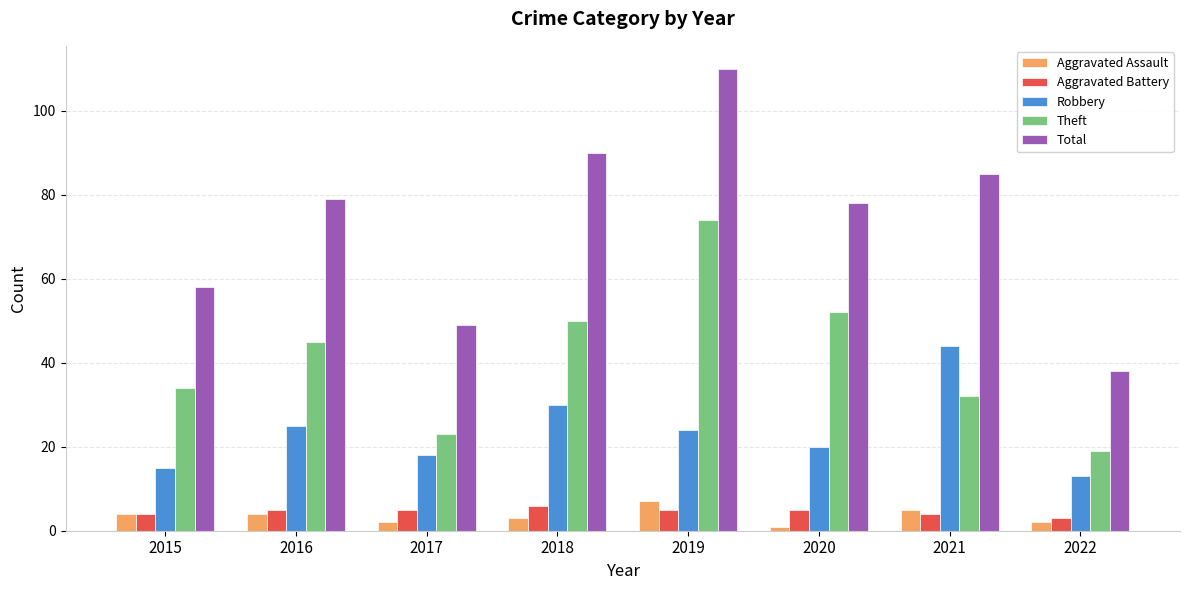

True or false: Aggravated Battery has a value of 6 at 2018.

True